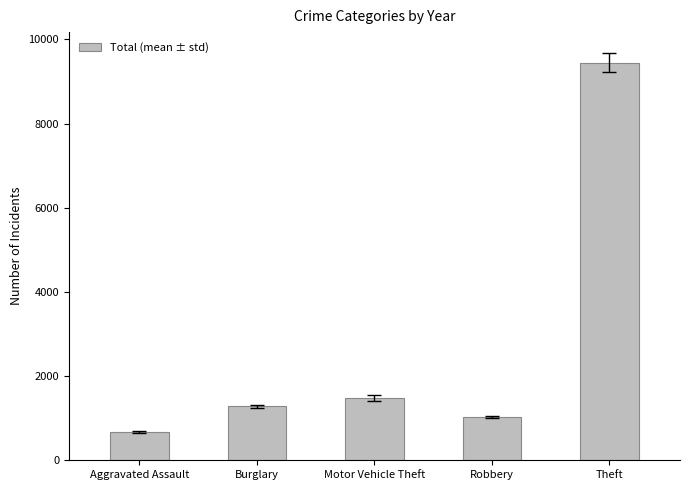

What is the change in value from Aggravated Assault to Theft?

+8787